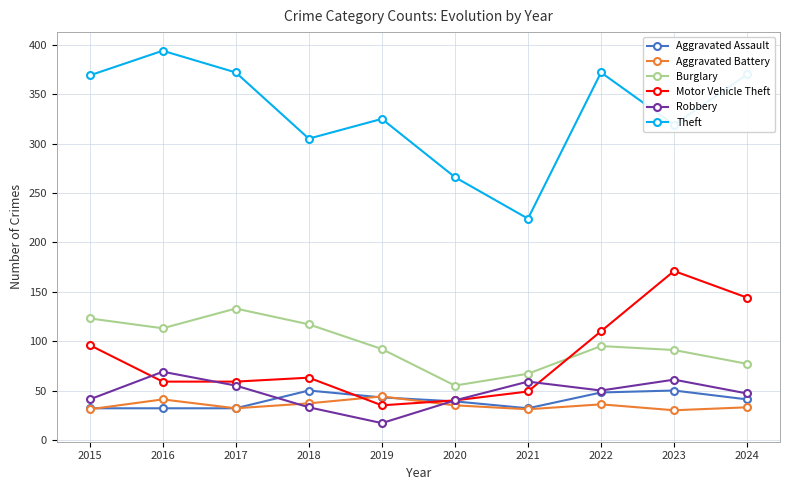

What value does the Aggravated Battery series have at 2016, to the nearest 10?

40